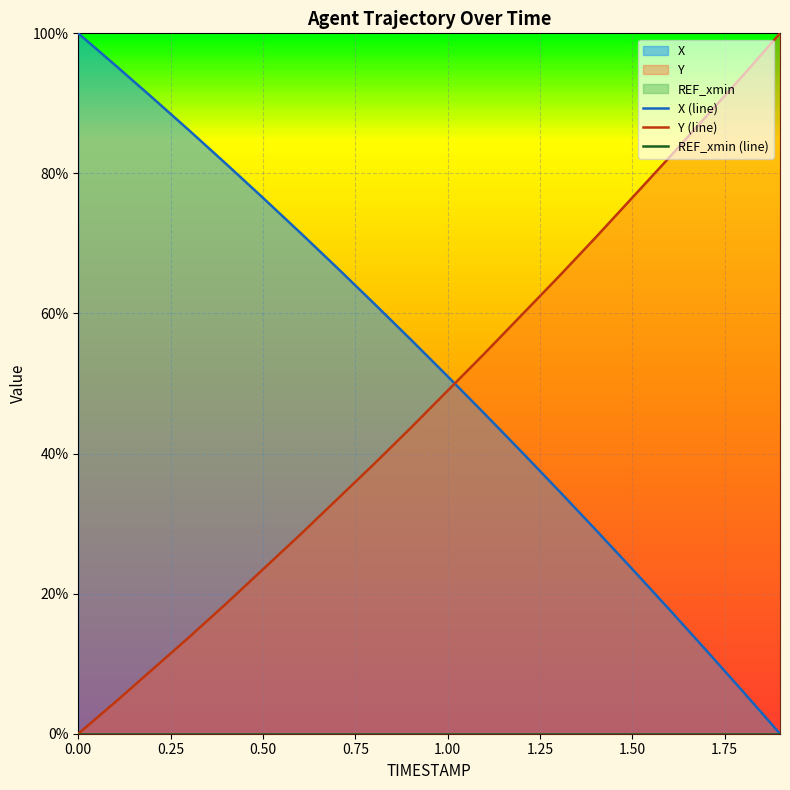

Reading right to left, transcribe all the data shown in this chart.

X: 1.9=0.0	1.8=0.1	1.7=0.1	1.6=0.2	1.5=0.2	1.4=0.3	1.3=0.3	1.2=0.4	1.1=0.5	1.0=0.5	0.9=0.6	0.8=0.6	0.7=0.7	0.6=0.7	0.5=0.8	0.4=0.8	0.3=0.9	0.2=0.9	0.1=1.0	0.0=1.0
Y: 1.9=1.0	1.8=0.9	1.7=0.9	1.6=0.8	1.5=0.8	1.4=0.7	1.3=0.7	1.2=0.6	1.1=0.5	1.0=0.5	0.9=0.4	0.8=0.4	0.7=0.3	0.6=0.3	0.5=0.2	0.4=0.2	0.3=0.1	0.2=0.1	0.1=0.0	0.0=0.0